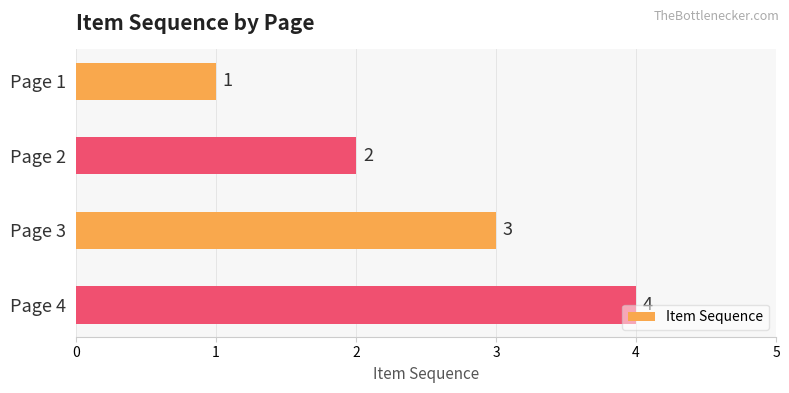

Where is the data nearest to the value 2?

Page 2